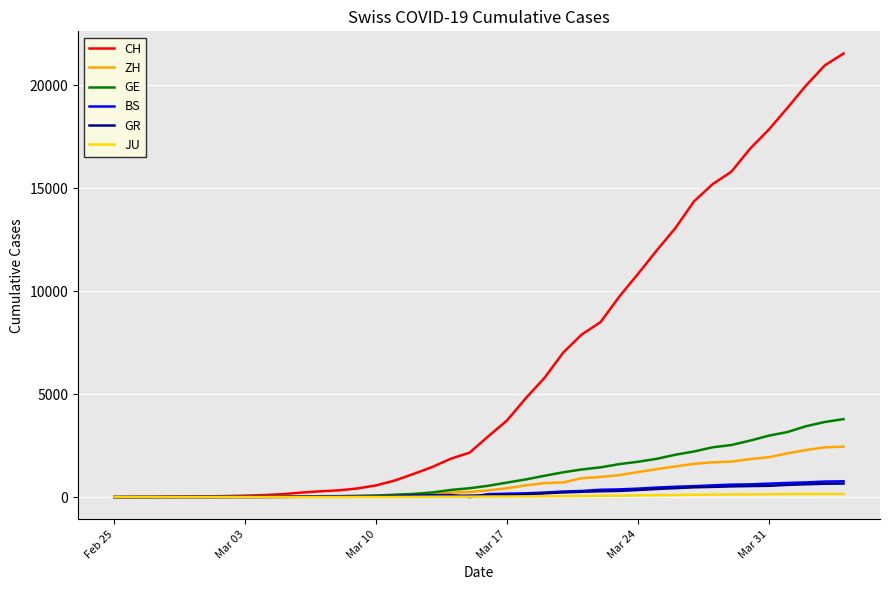

Which series has the largest range (max minus min)?

CH